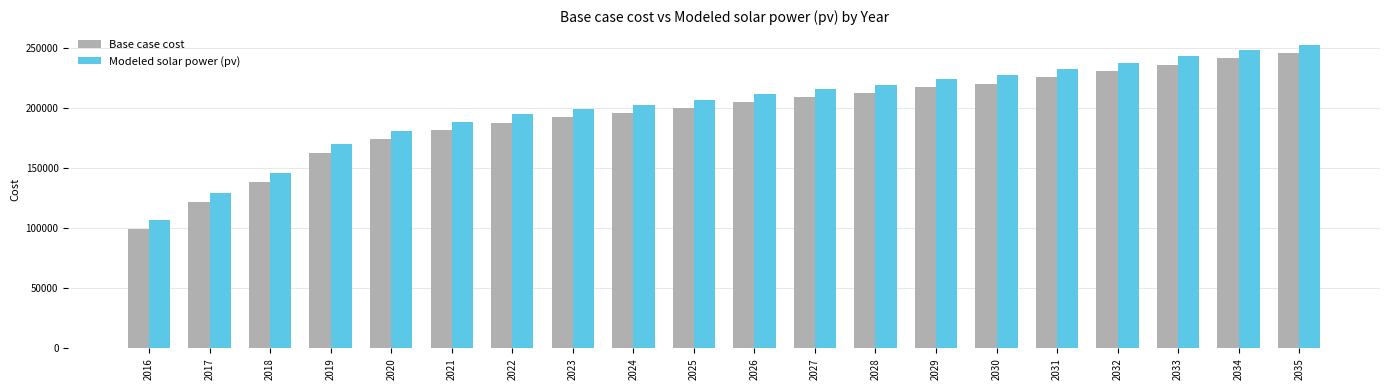

Reading right to left, what are all the values shown in this chart?

Base case cost: 2035=245945.3	2034=242085.2	2033=236570.7	2032=231056.2	2031=226093.2	2030=220578.8	2029=217821.5	2028=212858.5	2027=209549.8	2026=205138.2	2025=200175.2	2024=195763.6	2023=192455.0	2022=188043.4	2021=181977.5	2020=174257.2	2019=162676.8	2018=138964.6	2017=121869.8	2016=99260.4
Modeled solar power (pv): 2035=252625.4	2034=248784.1	2033=243305.6	2032=237827.7	2031=232896.5	2030=227420.1	2029=224673.1	2028=219743.7	2027=216452.0	2026=212069.4	2025=207141.9	2024=202760.7	2023=199470.9	2022=195090.8	2021=189075.3	2020=181424.9	2019=169958.8	2018=146500.3	2017=129587.8	2016=107227.3